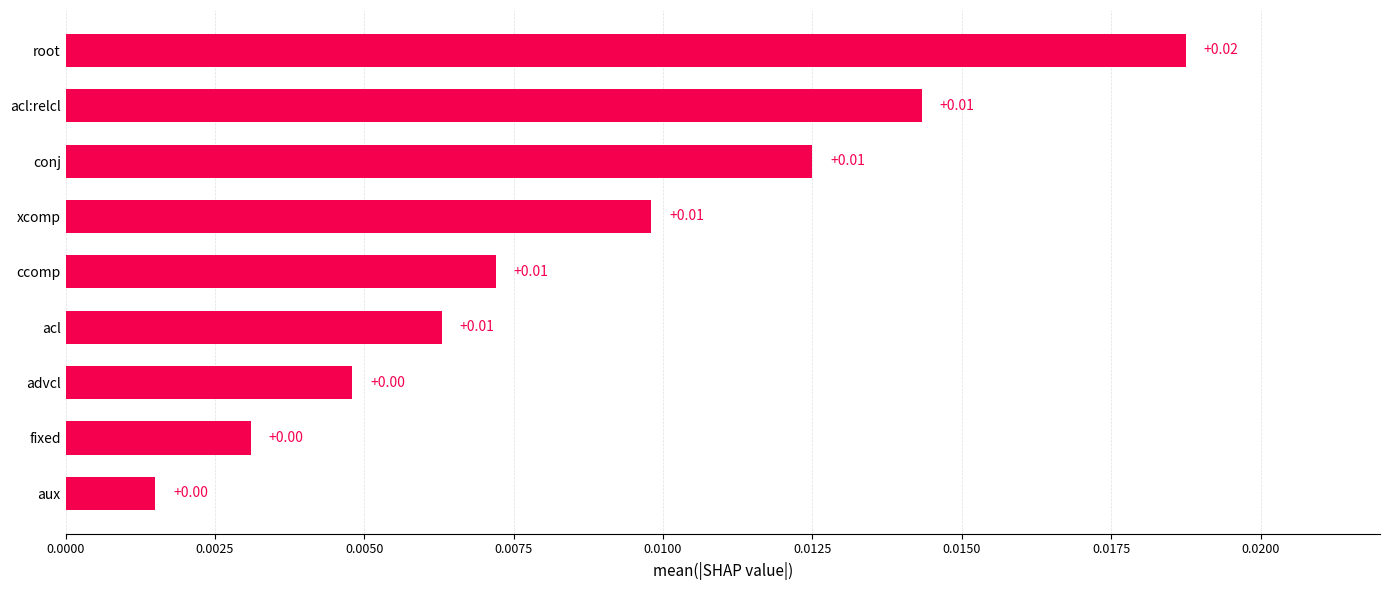

Between acl:relcl and fixed, which is larger?

acl:relcl